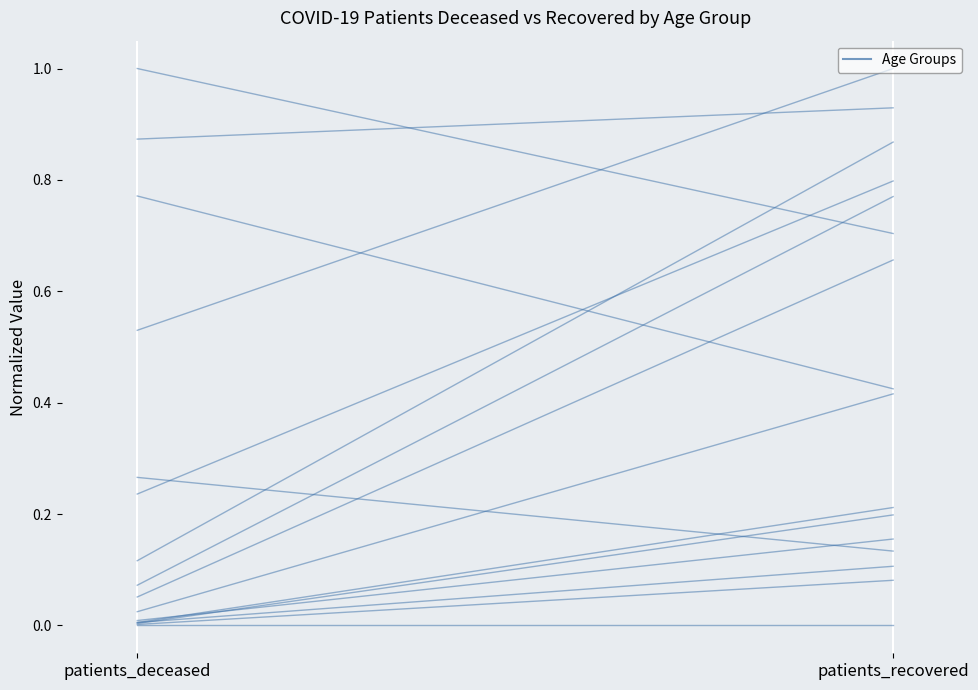

Reading left to right, extract all data points from this chart.

patients_deceased=0.0	patients_recovered=0.2